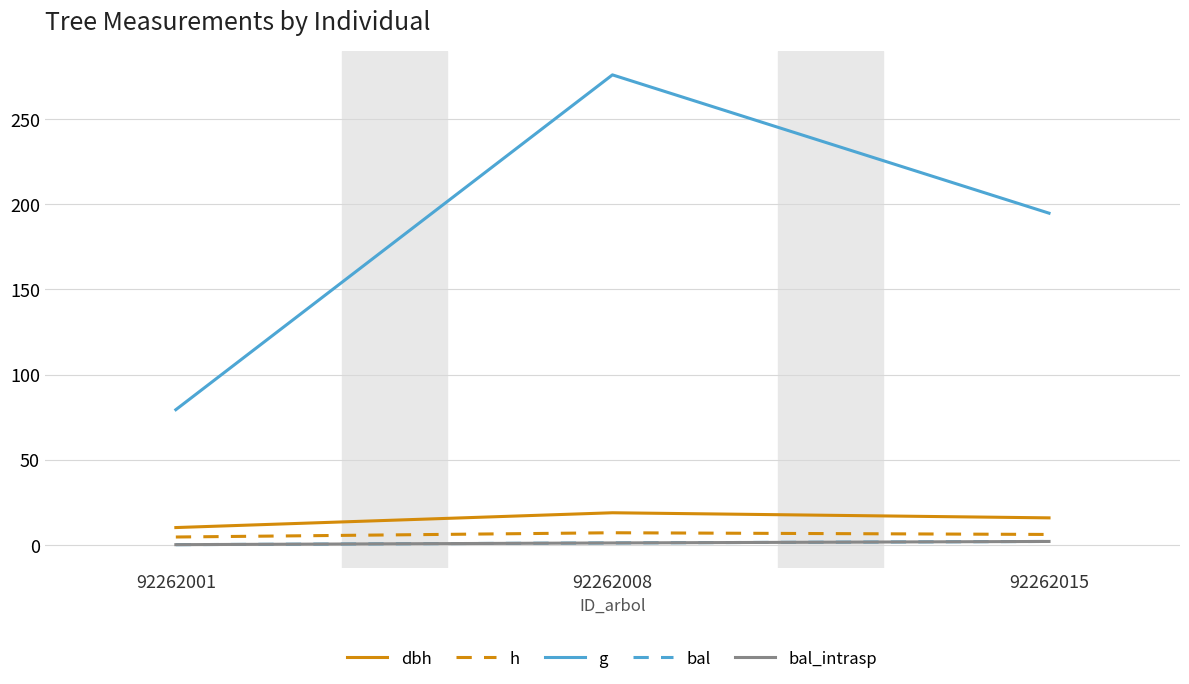

What is the total value across all series at 92262001?

93.9